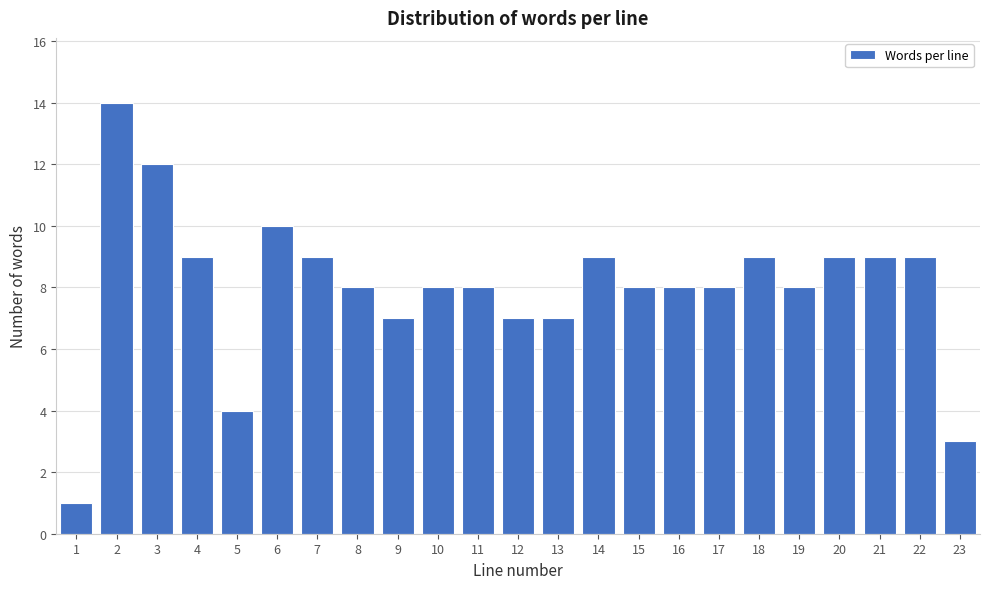

Reading right to left, extract all data points from this chart.

23=3	22=9	21=9	20=9	19=8	18=9	17=8	16=8	15=8	14=9	13=7	12=7	11=8	10=8	9=7	8=8	7=9	6=10	5=4	4=9	3=12	2=14	1=1